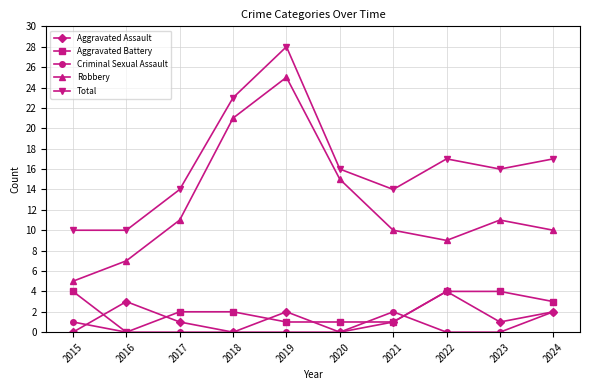

The value of Robbery at 2020 is 8. True or false?

False